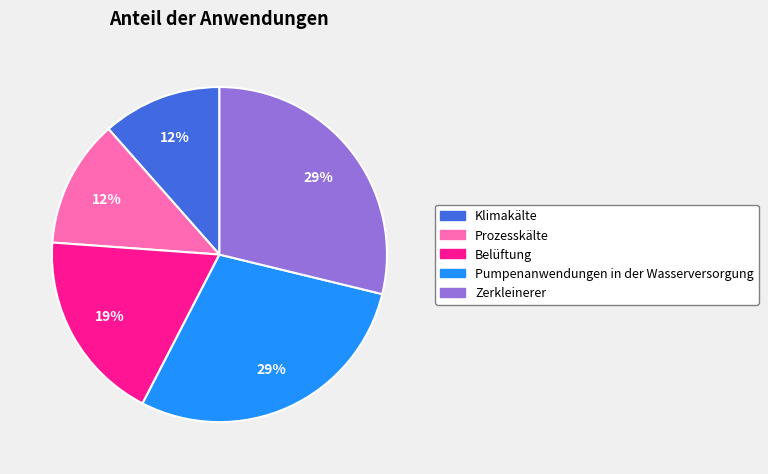

Does any single category account for the majority?

No